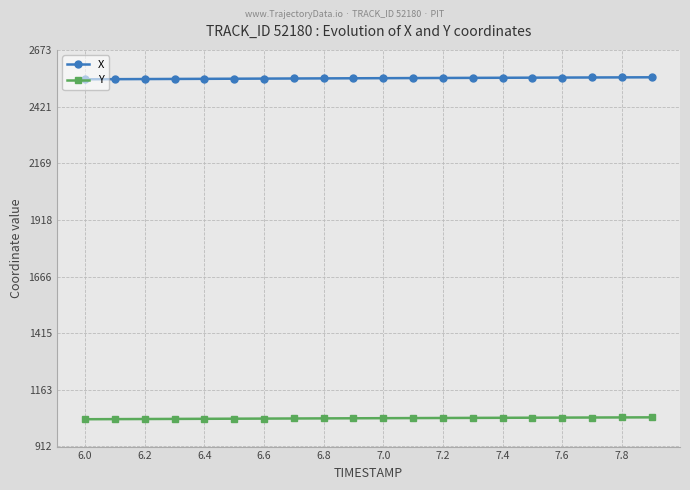

What is the minimum value shown in the chart?

1033.0